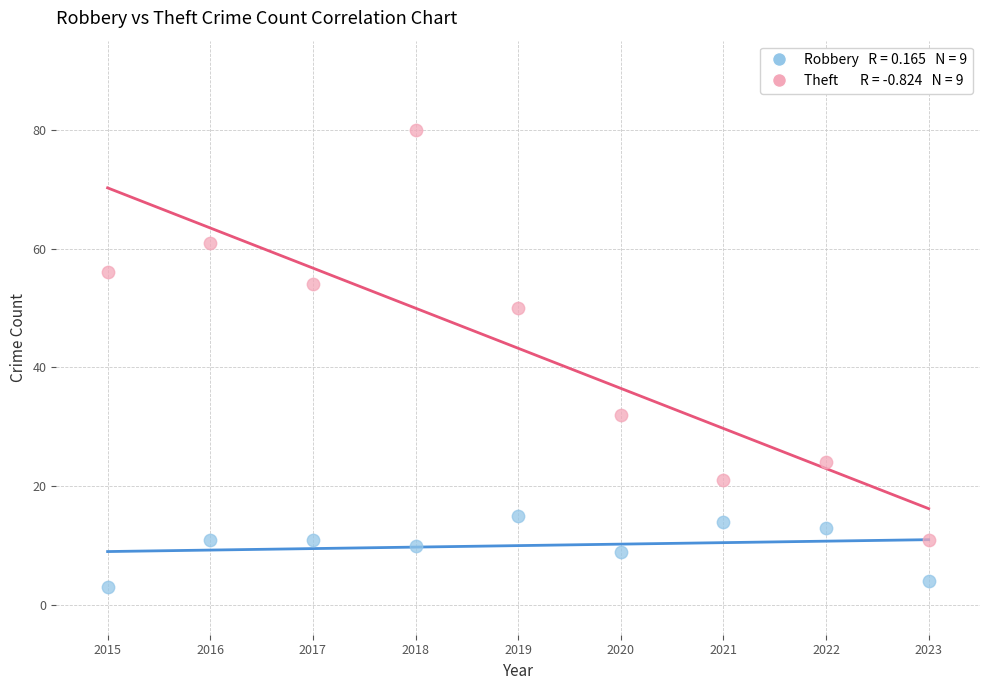

Across all data points, what is the range of X values (max minus min)?

8